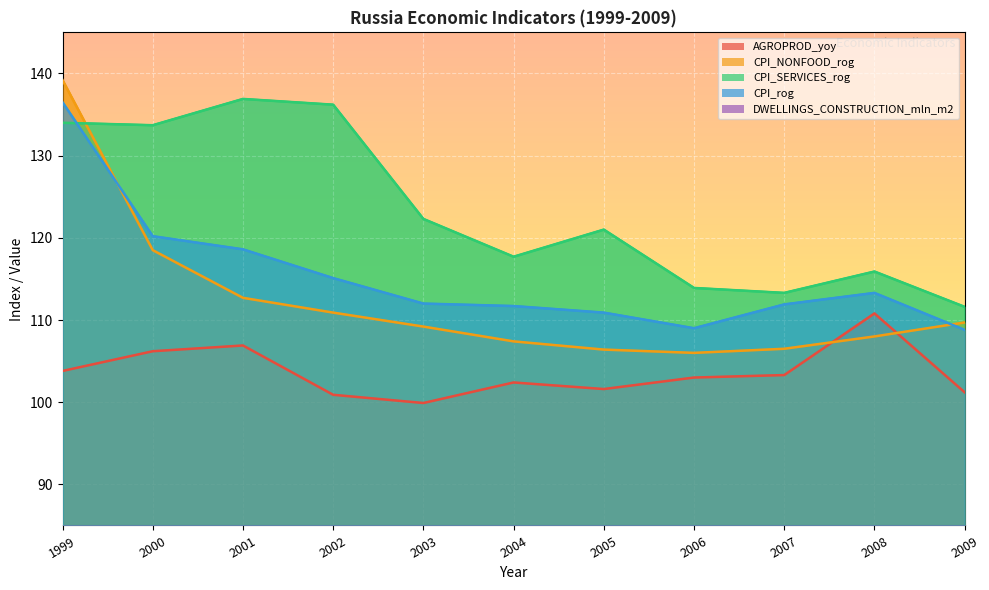

Is the value of CPI_NONFOOD_rog at 2004 greater than the value of CPI_SERVICES_rog at 2000?

No